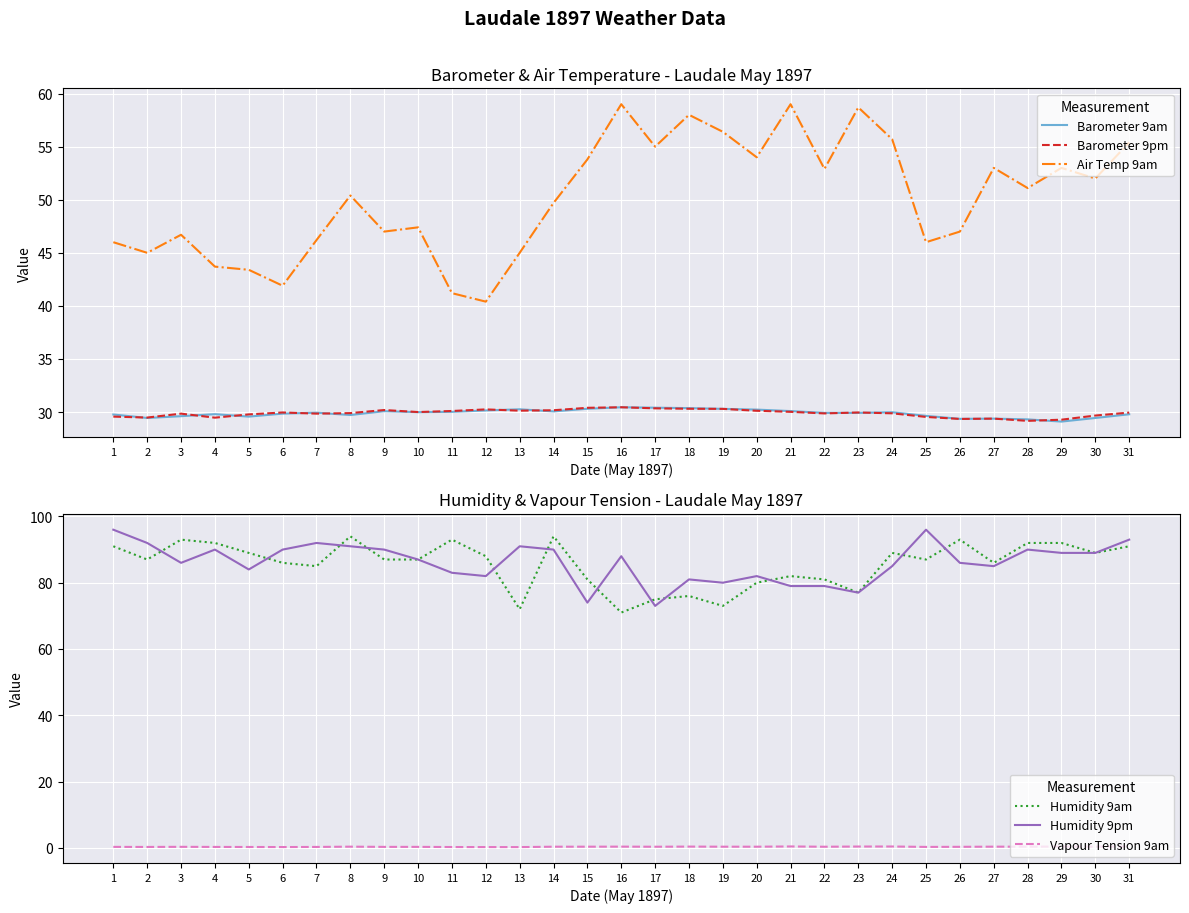

What is the value of the Vapour Tension 9am point at the 17th from the left?

0.3